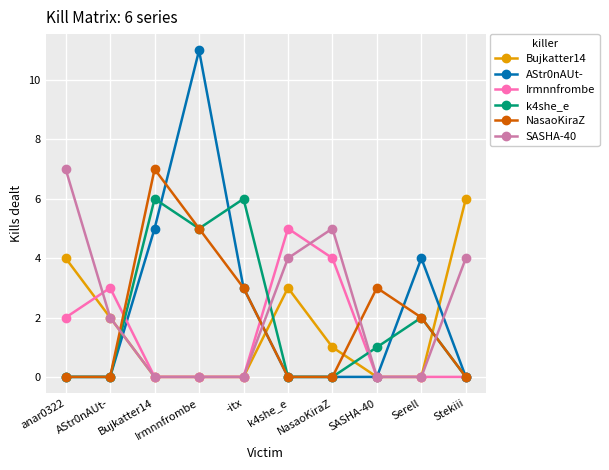

Which series ends up on top after the final intersection of NasaoKiraZ and Bujkatter14?

Bujkatter14